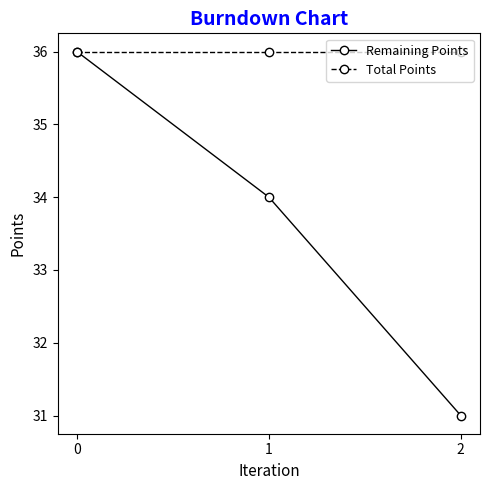

Rank the series by their average value, from highest to lowest.

Total Points, Remaining Points